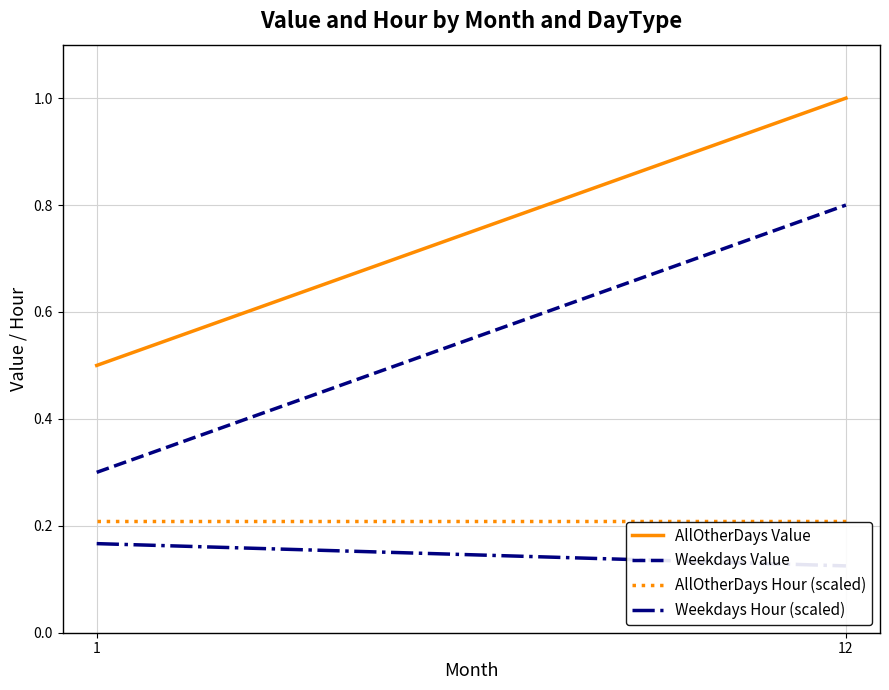

Rank the series at 1 from lowest to highest value.

Weekdays Hour (scaled), AllOtherDays Hour (scaled), Weekdays Value, AllOtherDays Value